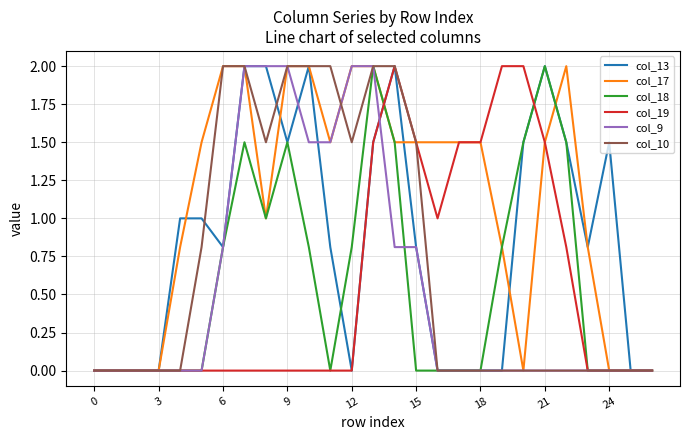

What is the difference between the maximum and minimum values in the col_18 series?

2.0